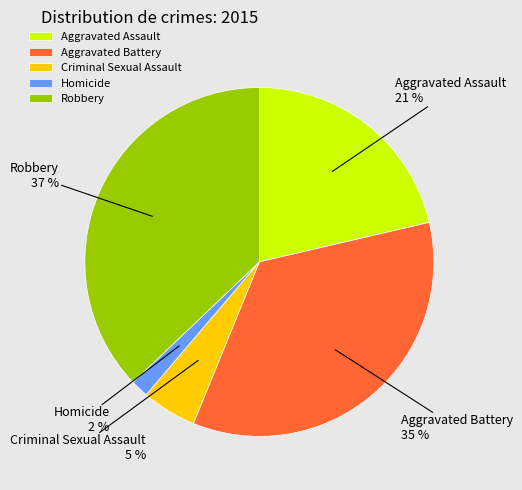

To the nearest percent, what is the difference between the Homicide and Aggravated Battery slice percentages?

33%